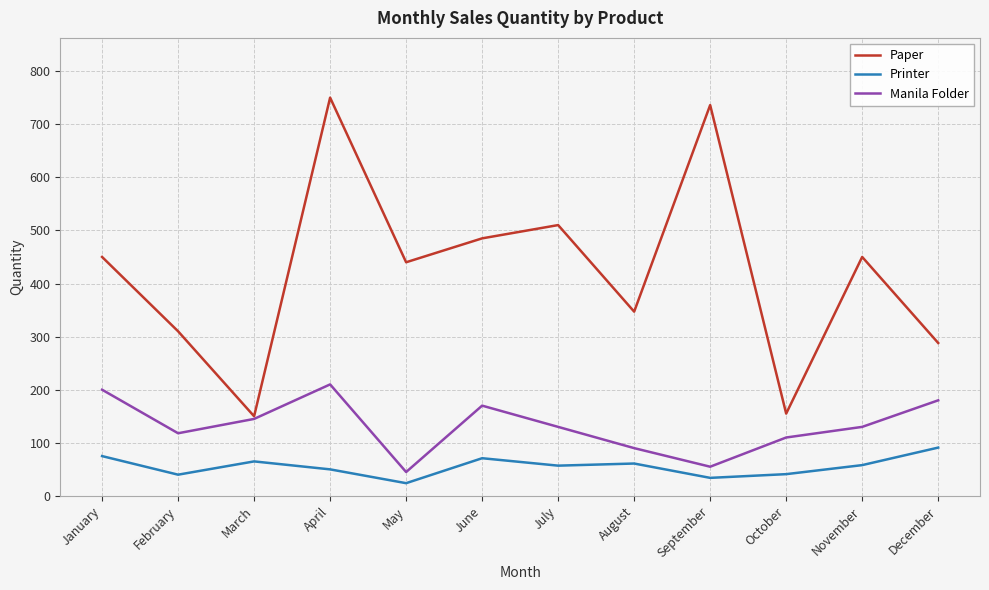

Rank the series by their maximum value, from highest to lowest.

Paper, Manila Folder, Printer